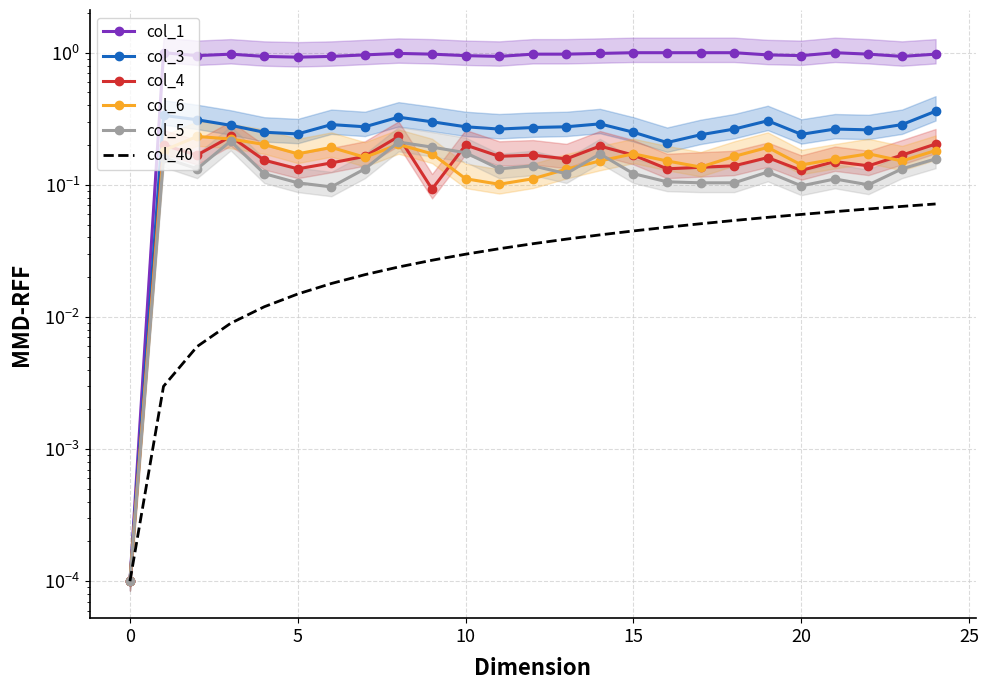

At how many categories does at least one series exceed 0?

25